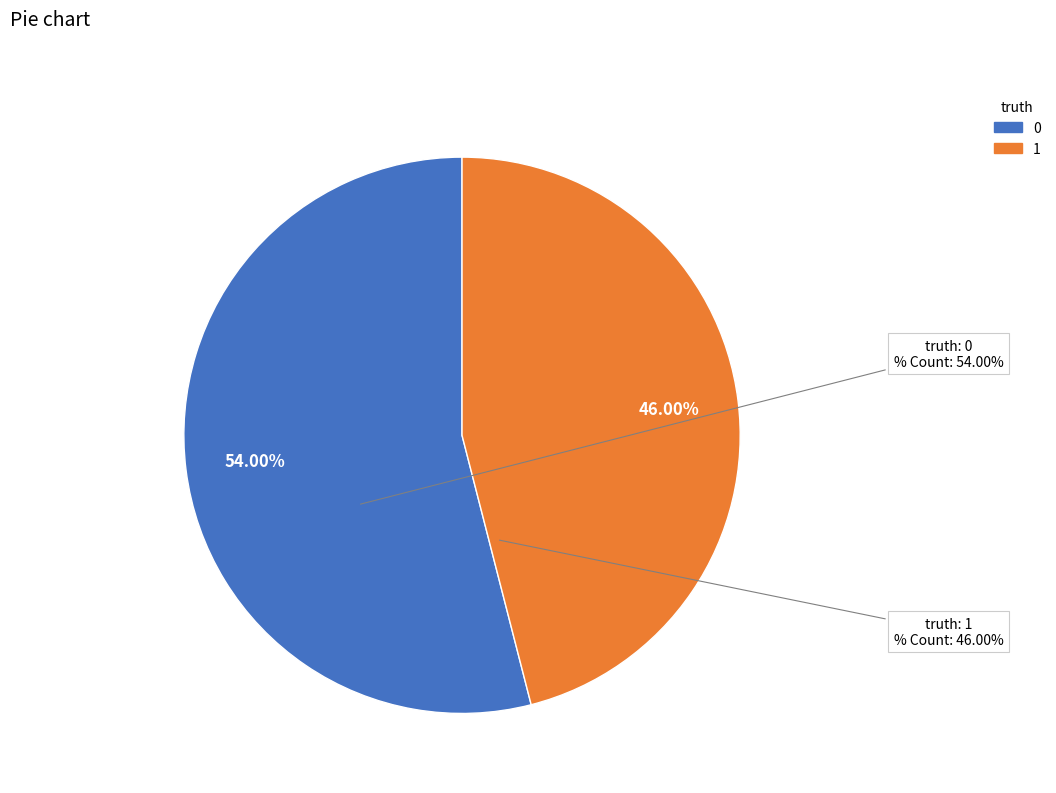

Count the number of slices in the pie.

2